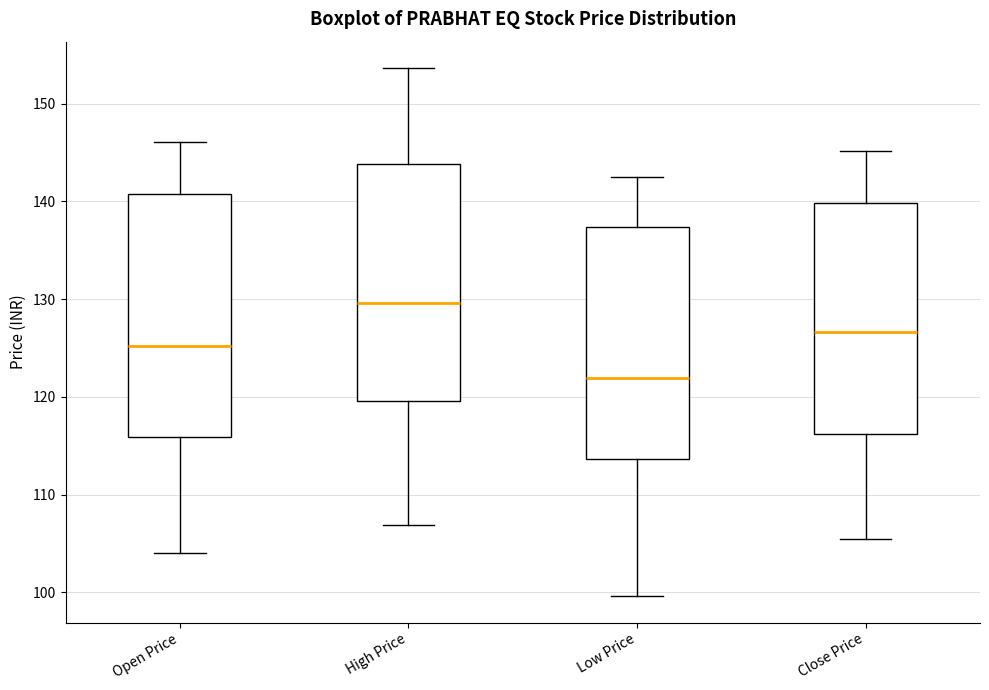

Reading left to right, transcribe this box plot: for each box, give where its median line is, the range the box spans, and where its two whiskers end, as read against the y-axis. The values are not printed on the chart, so give them approximately, as read against the axis.

Open Price: median 125, box 116 to 141, whiskers 104 to 146
High Price: median 130, box 120 to 144, whiskers 107 to 154
Low Price: median 122, box 114 to 137, whiskers 100 to 143
Close Price: median 127, box 116 to 140, whiskers 105 to 145